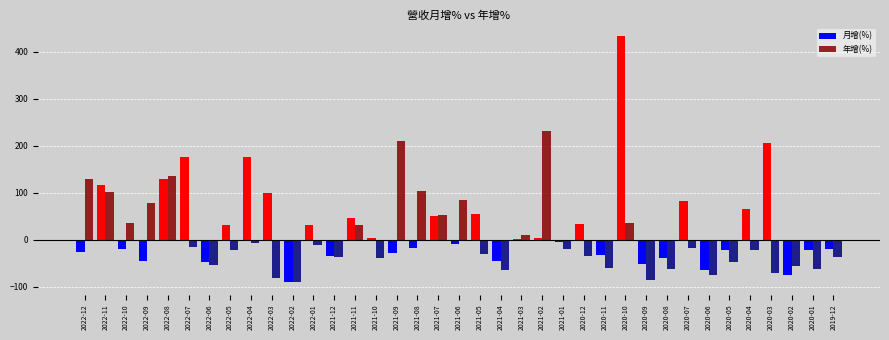

What is the sum of the 月增(%) values at 2020-04 and 2022-05?

96.0